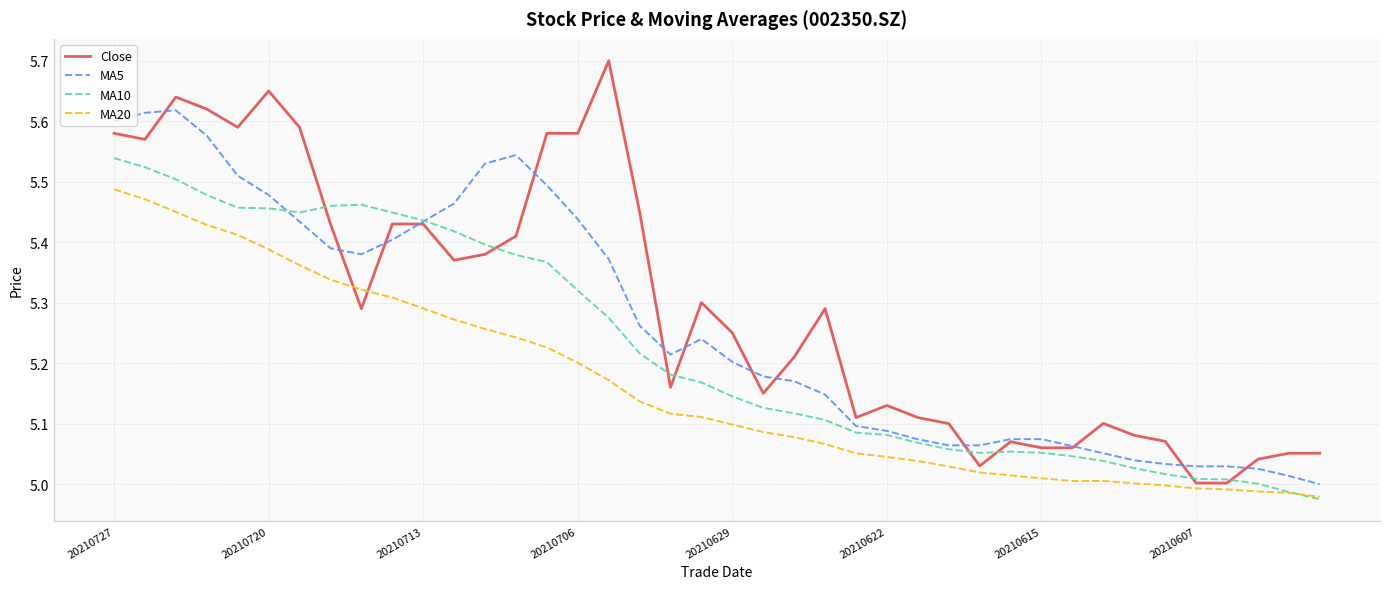

Rank the series by their average value, from lowest to highest.

MA20, MA10, MA5, Close